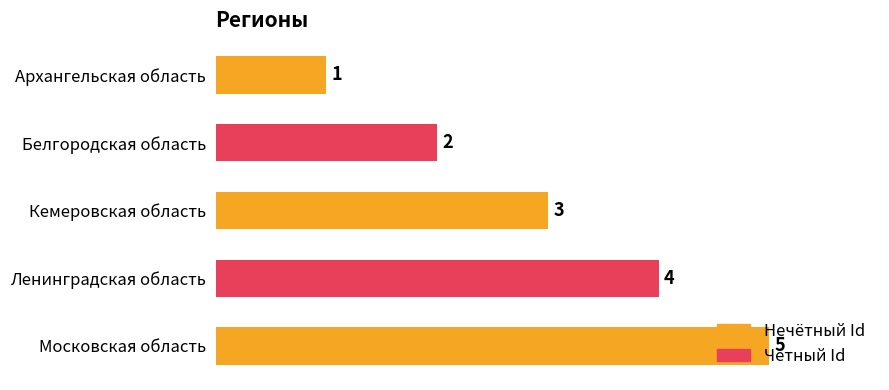

What is the label of the 5th bar from the bottom?

Архангельская область